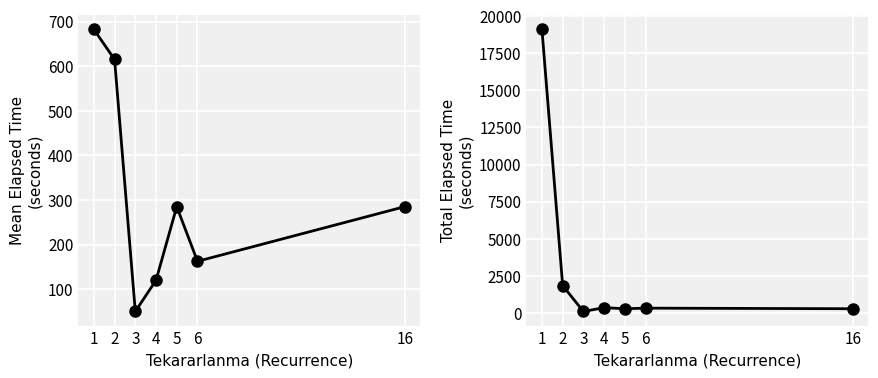

What are all the series names shown in the legend?

Mean Elapsed_time, Total Elapsed_time